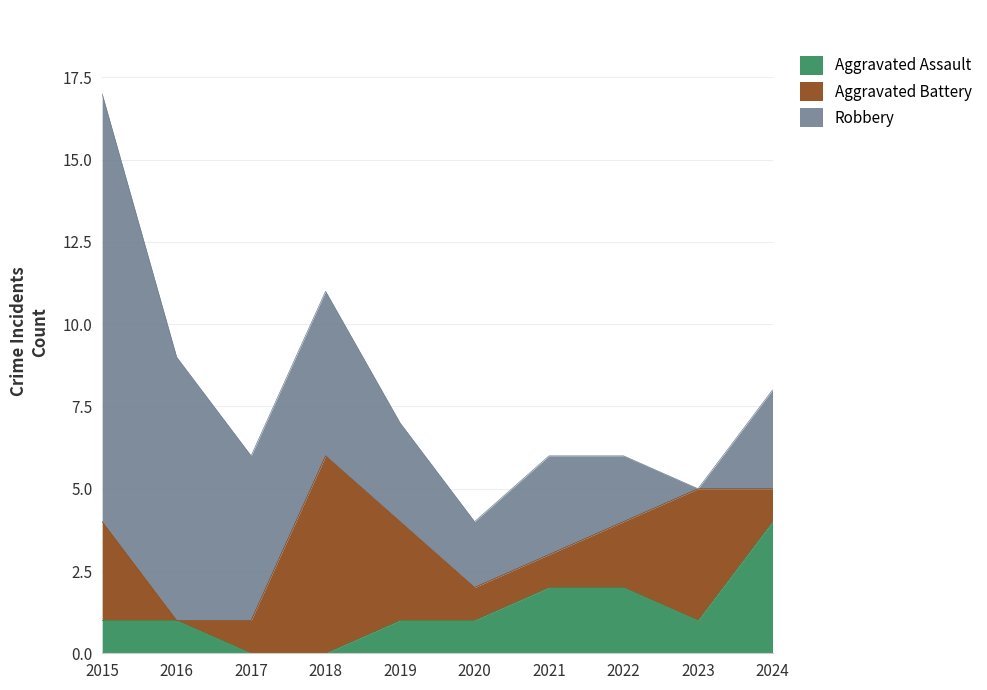

Where does the Aggravated Battery series first go above 2?

2015